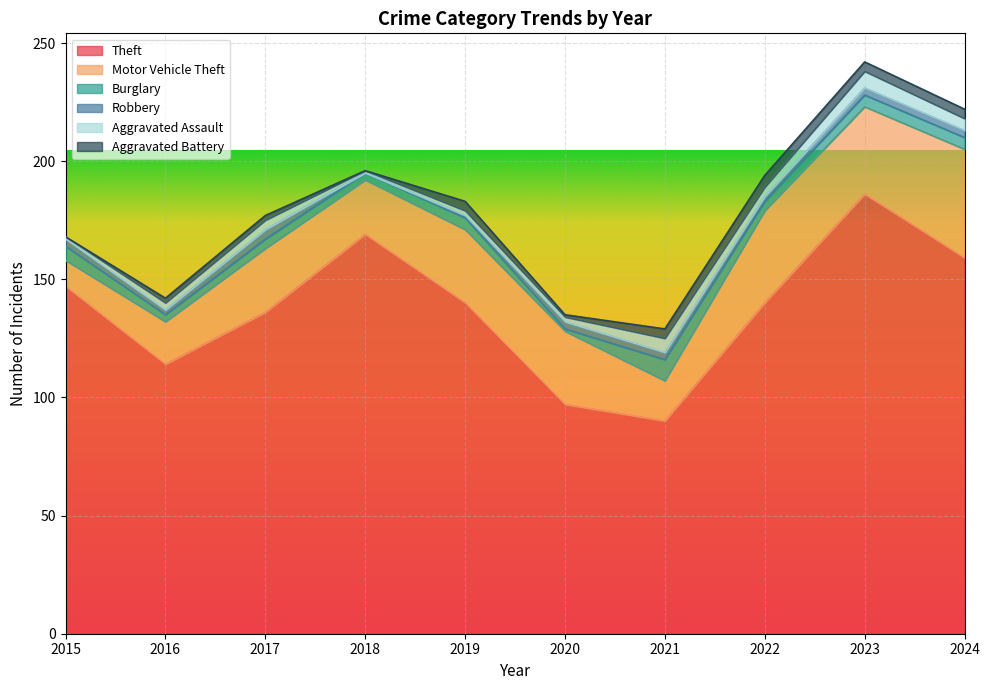

What is the difference between the second highest and second lowest values in the Robbery series?

2